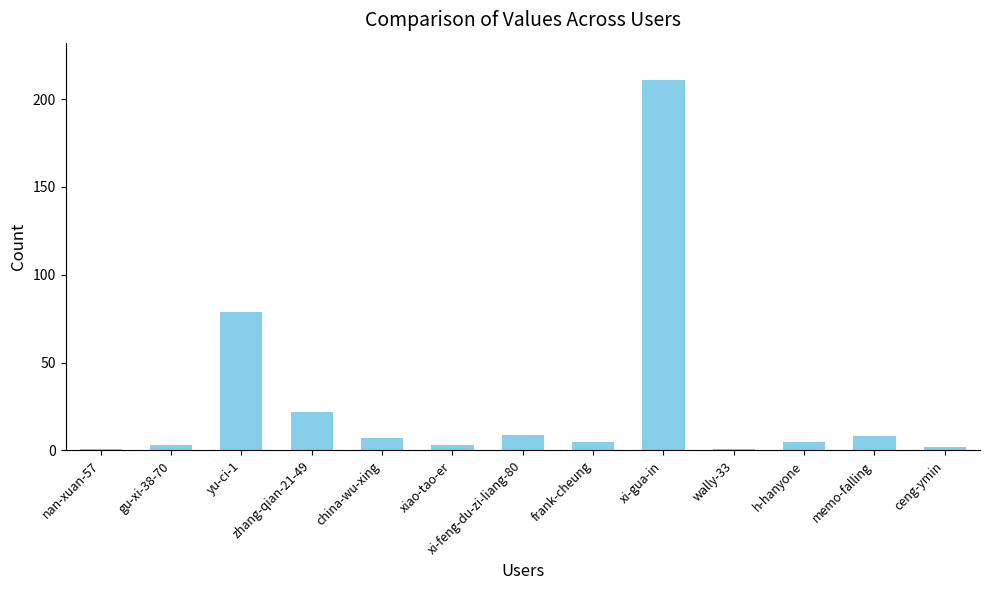

True or false: the data shows 1 at wally-33.

True